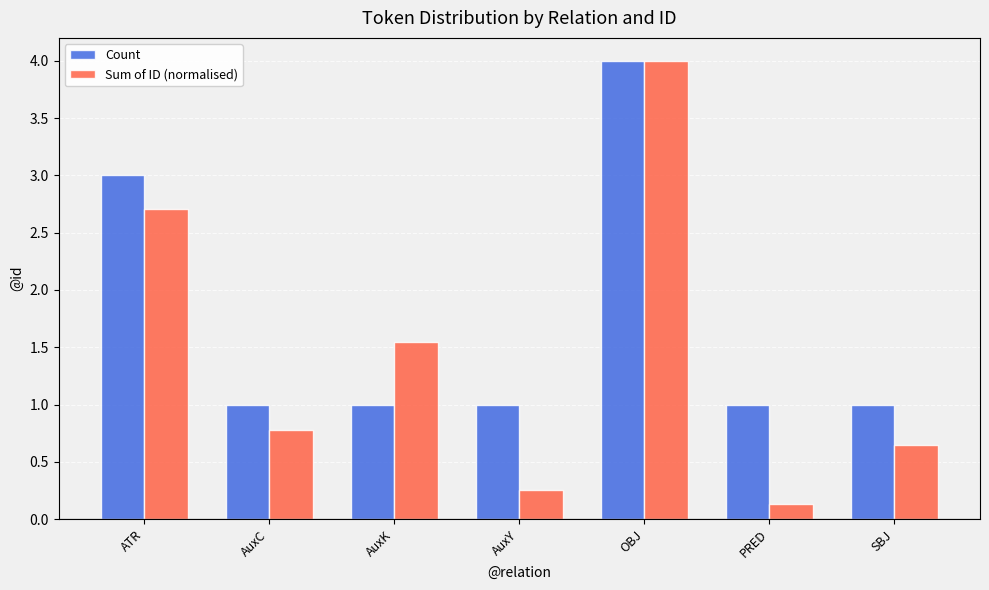

What is the minimum value shown in the chart?

0.1